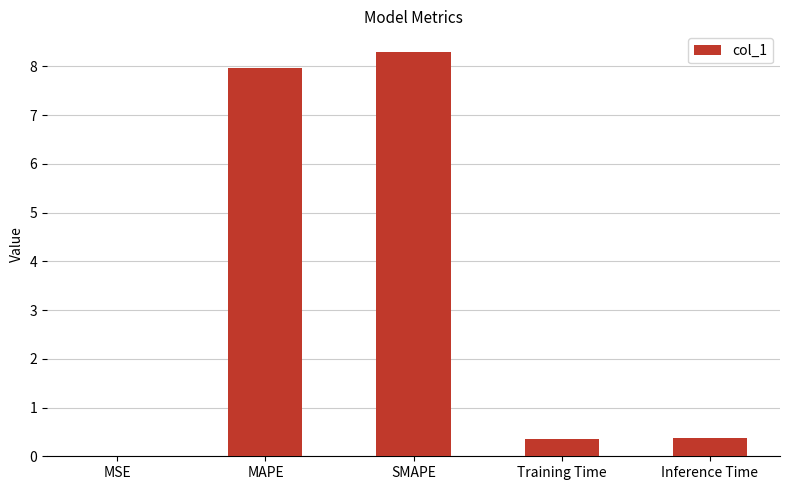

What is the difference between the values at SMAPE and Training Time?

7.9